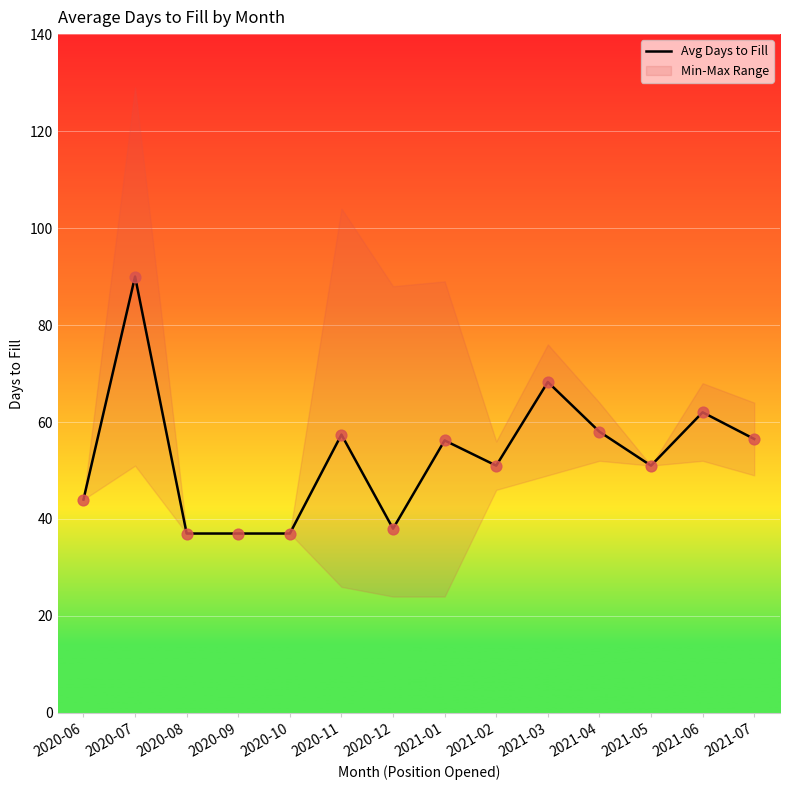

What is the change in value from 2020-10 to 2021-01?

+19.2